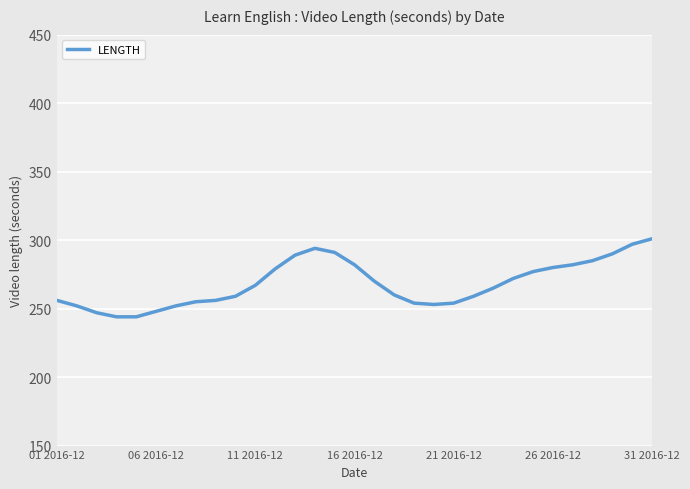

What is the difference between the maximum and minimum values?

57